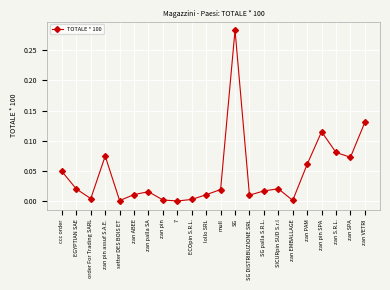

The chart shows a value of 0.2 at zan pin SPA. True or false?

False